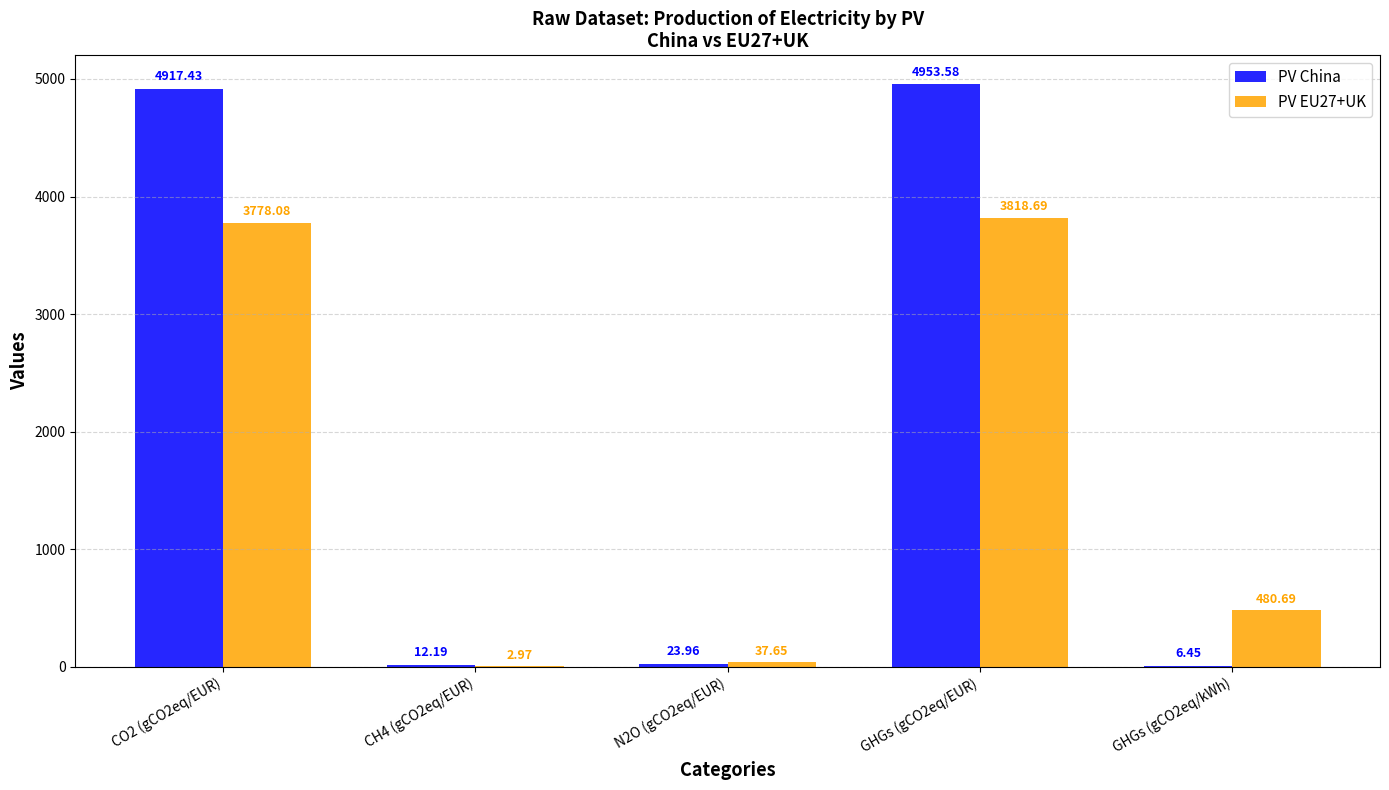

Is the value of PV EU27+UK at GHGs (gCO2eq/EUR) greater than the value of PV China at CO2 (gCO2eq/EUR)?

No